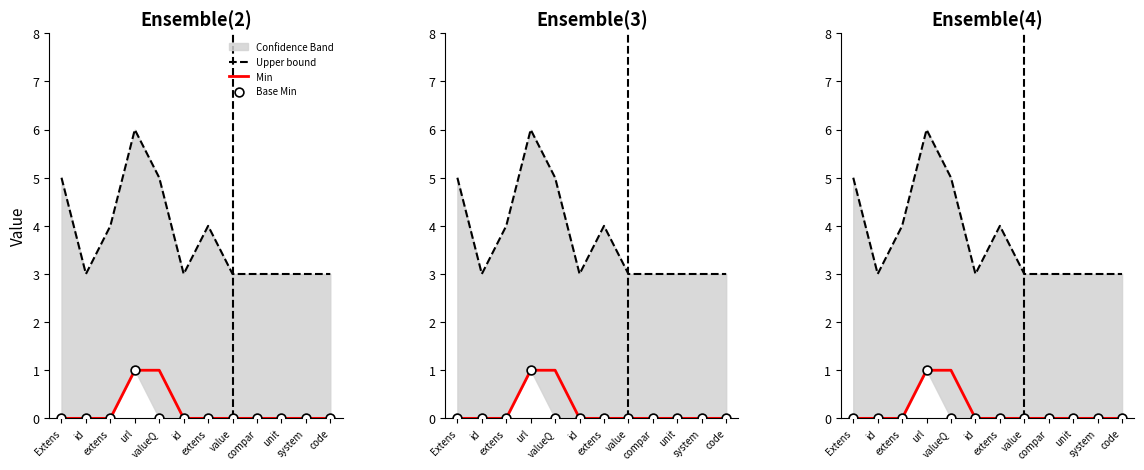

Which series has the widest spread of Y values?

Upper bound